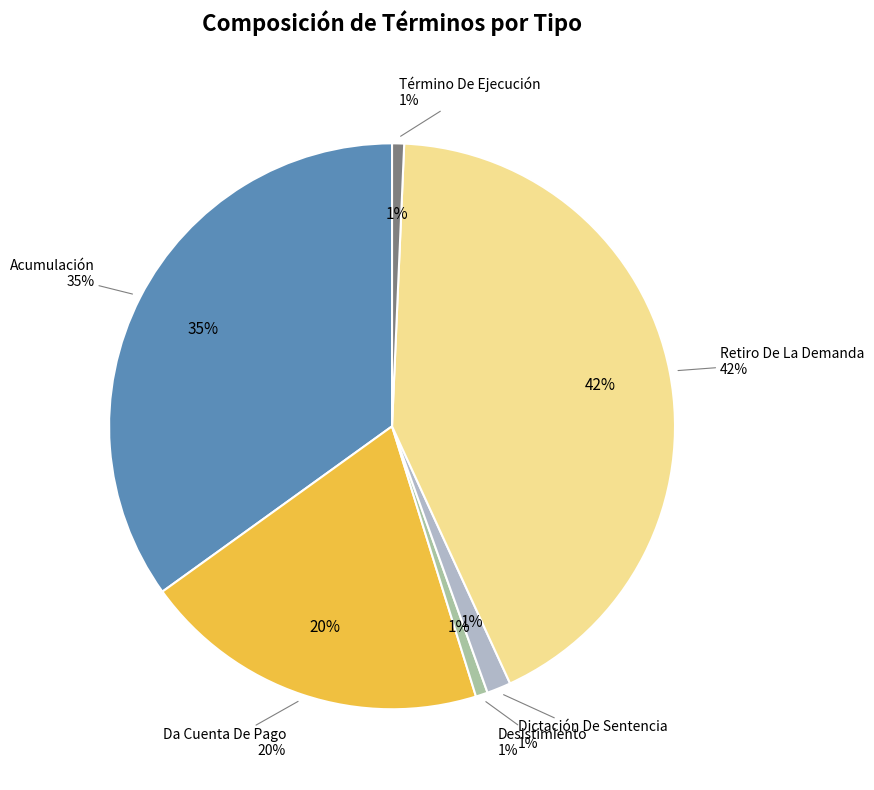

What is the ratio of the value at Acumulación to the value at Dictación De Sentencia?

25.5